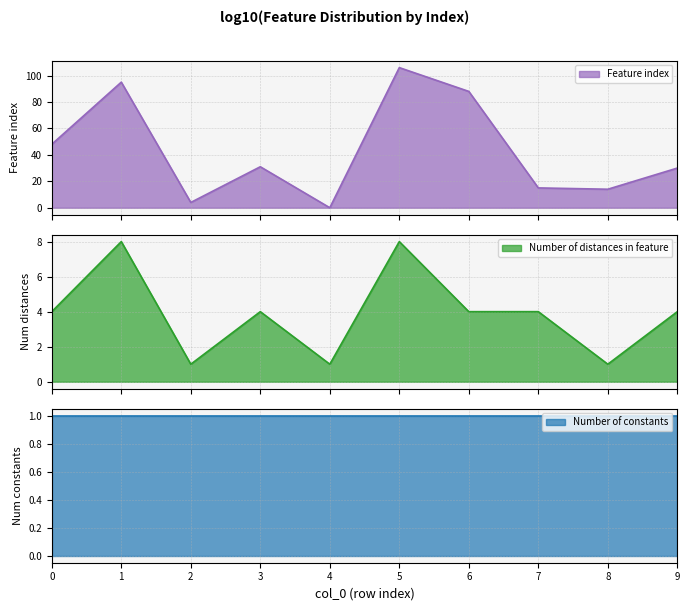

Between which two adjacent categories do Feature index and Number of distances in feature first intersect?

3 and 4